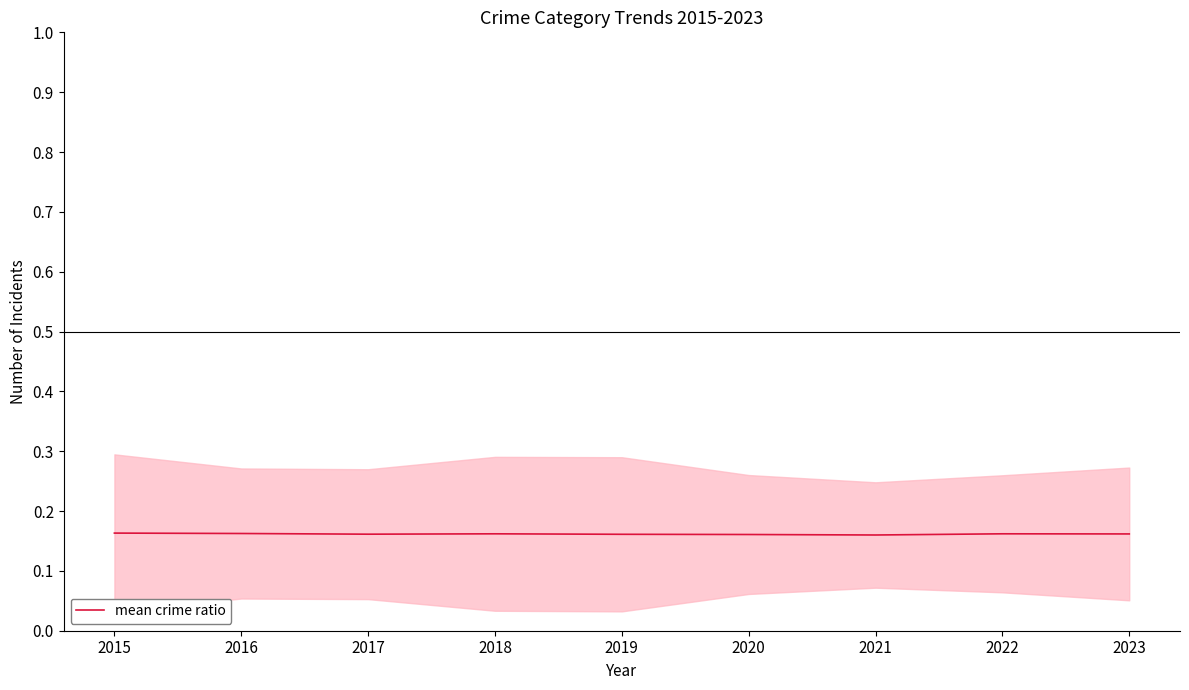

What value does the data have at 2020?

0.2